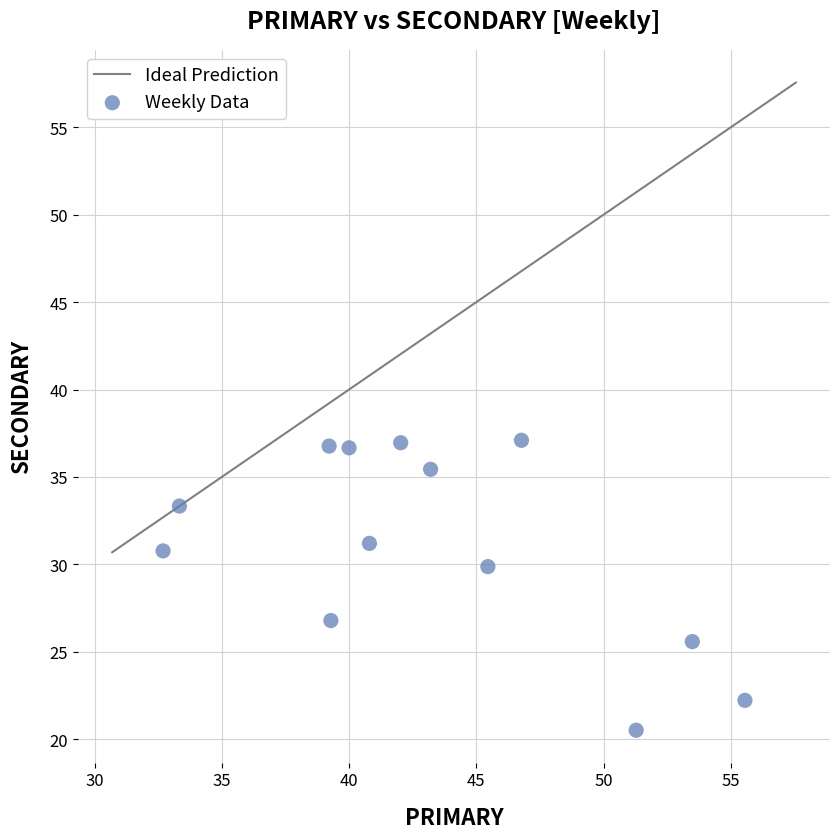

What is the range of Y values (max minus min)?

16.6